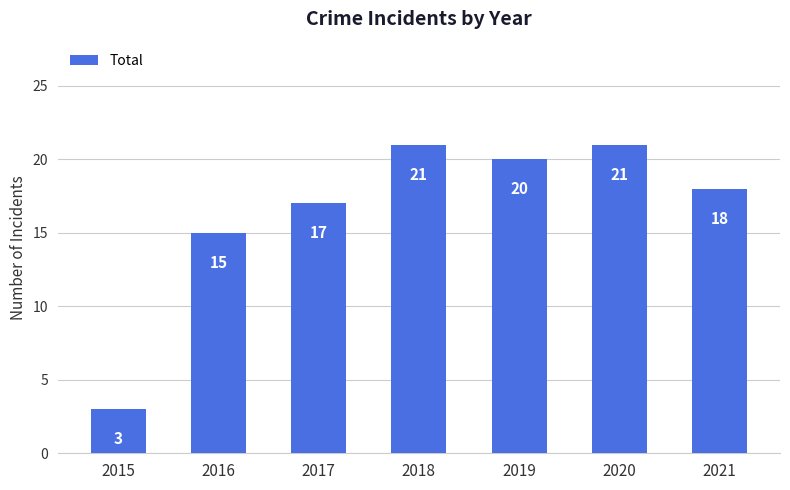

What is the difference between the values at 2019 and 2016?

5